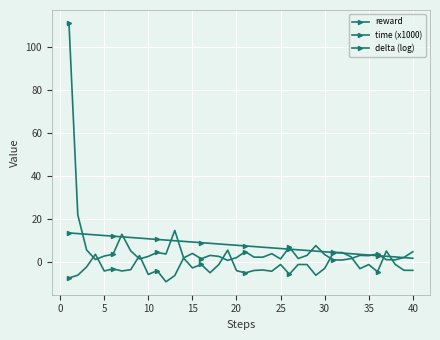

Is this an area chart (filled region under the line)?

No